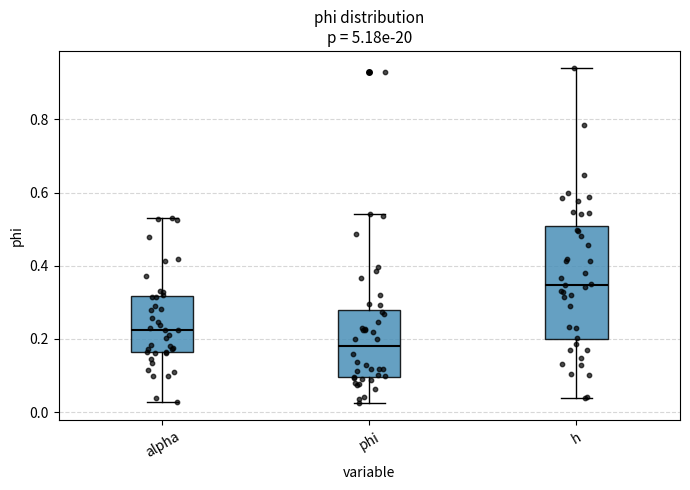

Reading left to right, transcribe this box plot: for each box, give where its median line is, the range the box spans, and where its two whiskers end, as read against the y-axis. The values are not printed on the chart, so give them approximately, as read against the axis.

alpha: median 0.22, box 0.16 to 0.32, whiskers 0.02 to 0.54
phi: median 0.18, box 0.10 to 0.28, whiskers 0.02 to 0.54
h: median 0.34, box 0.20 to 0.50, whiskers 0.04 to 0.94